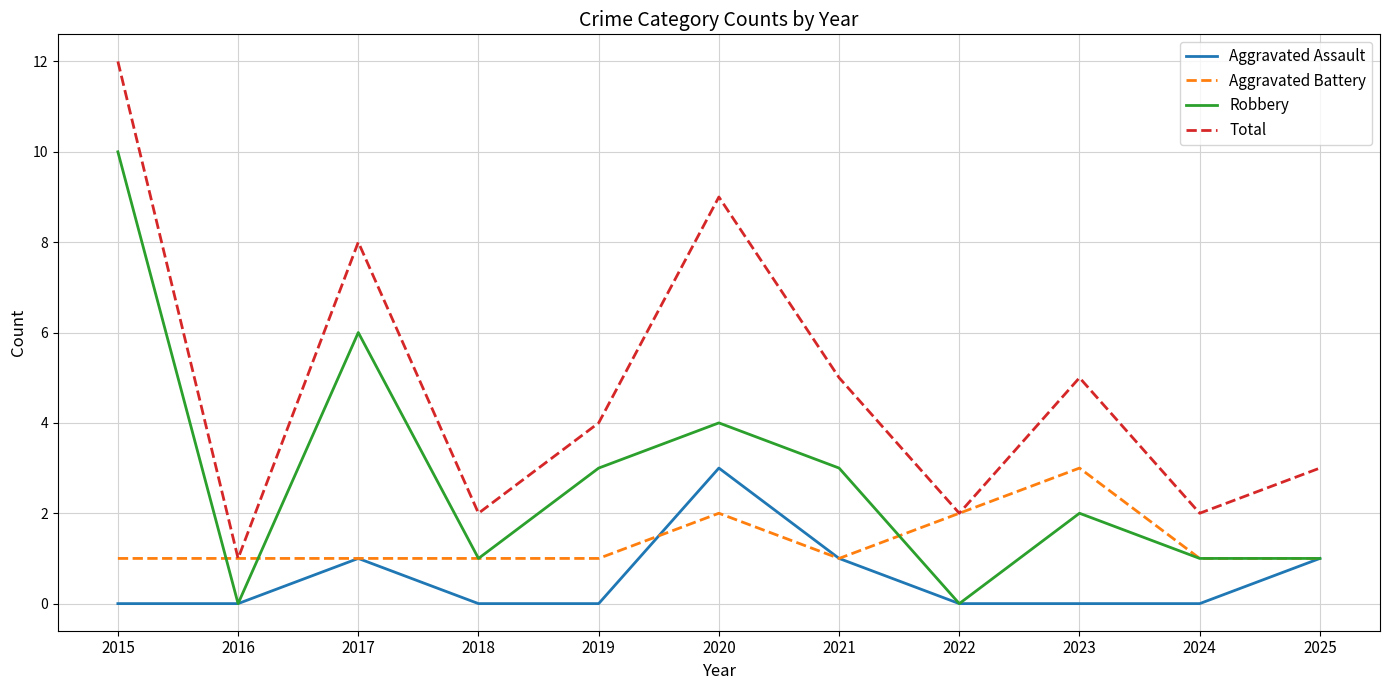

True or false: Aggravated Assault and Total intersect in this chart.

False